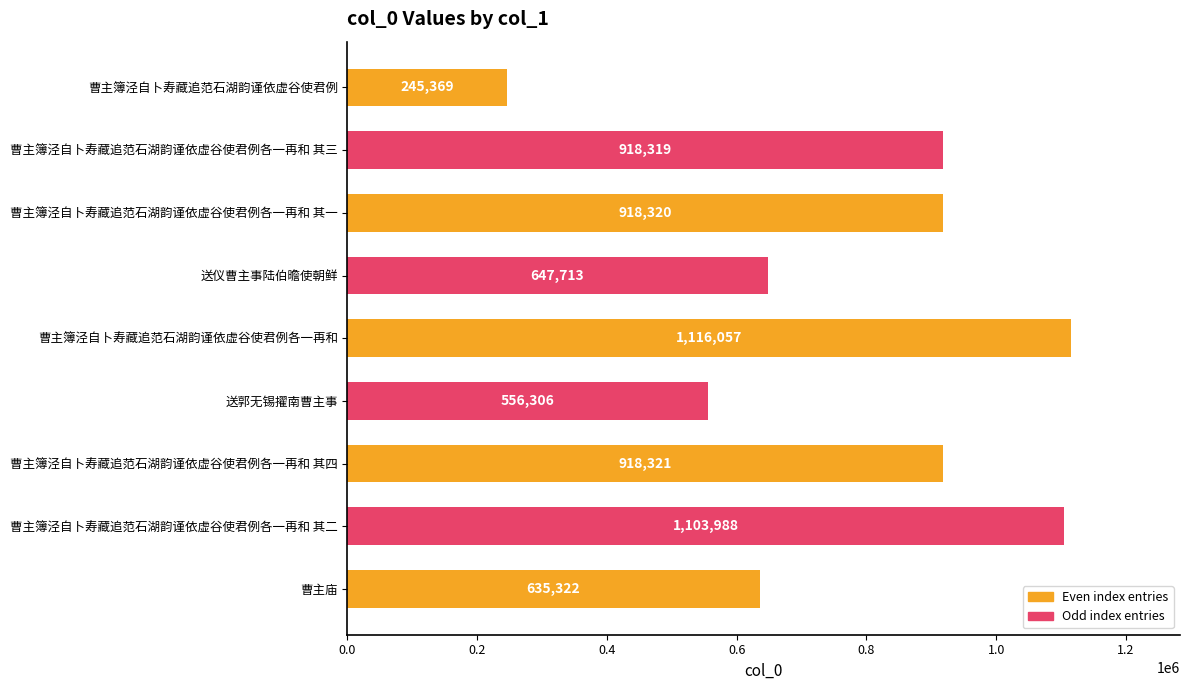

Which label corresponds to the largest value in the chart?

曹主簿泾自卜寿藏追范石湖韵谨依虚谷使君例各一再和